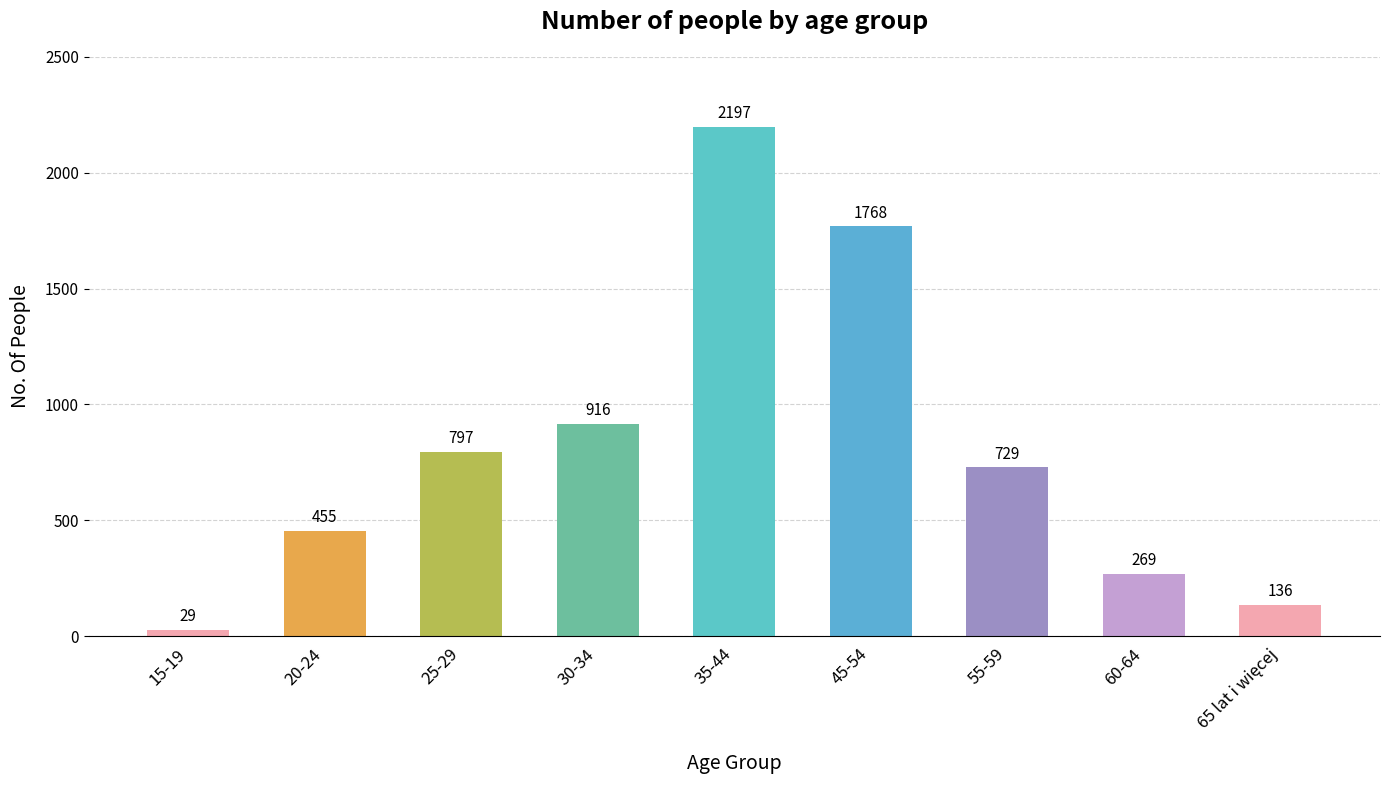

At which category does the chart reach its peak across all series?

35-44